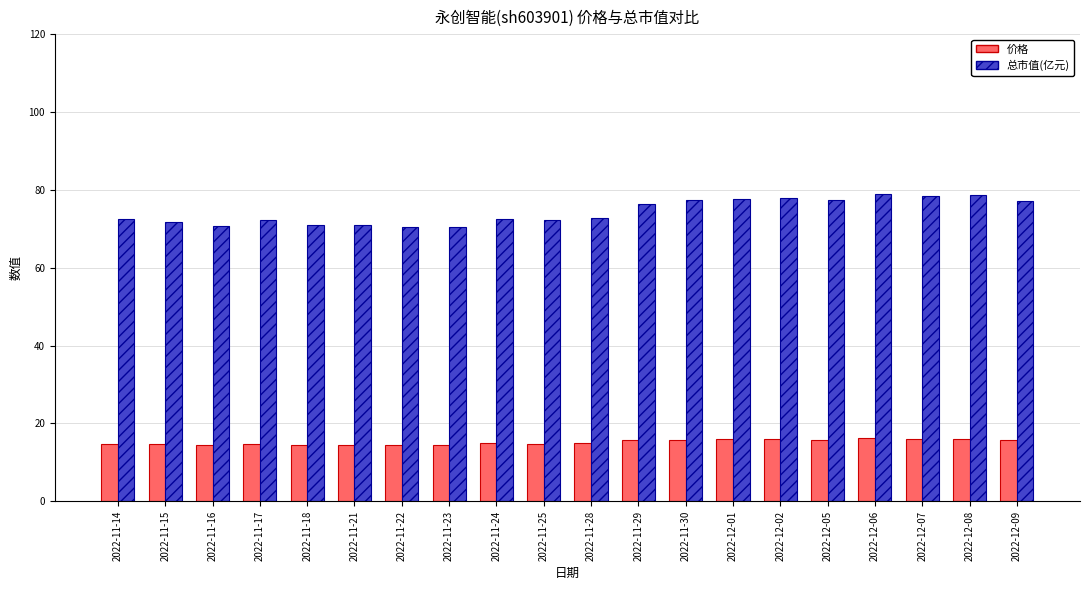

What is the difference between the maximum and second lowest values in the 总市值(亿元) series?

8.5